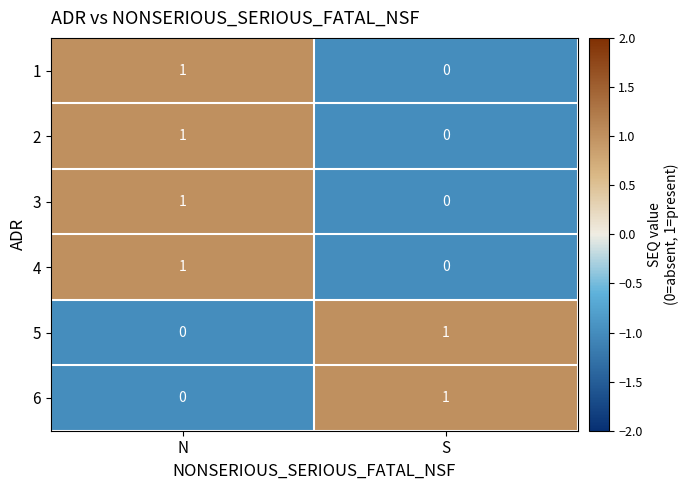

At which label is 3 closest to 0?

S